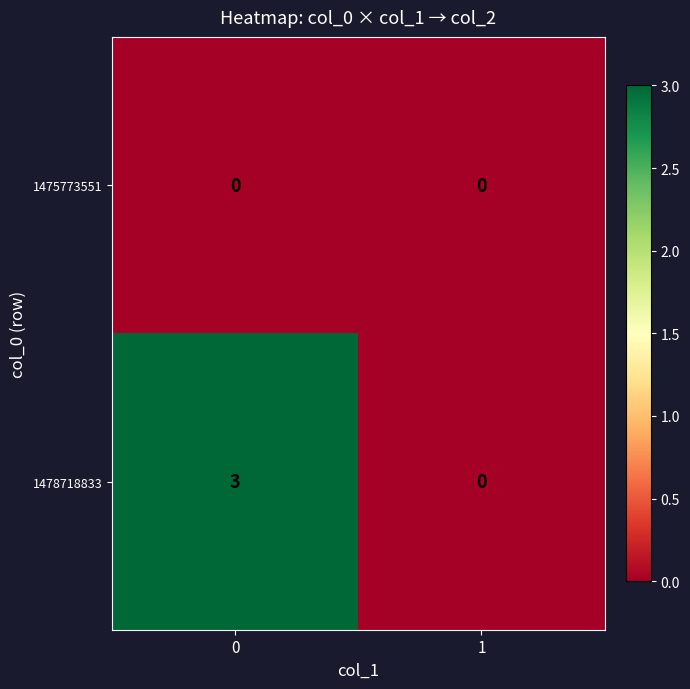

How many data points does each series have?

2